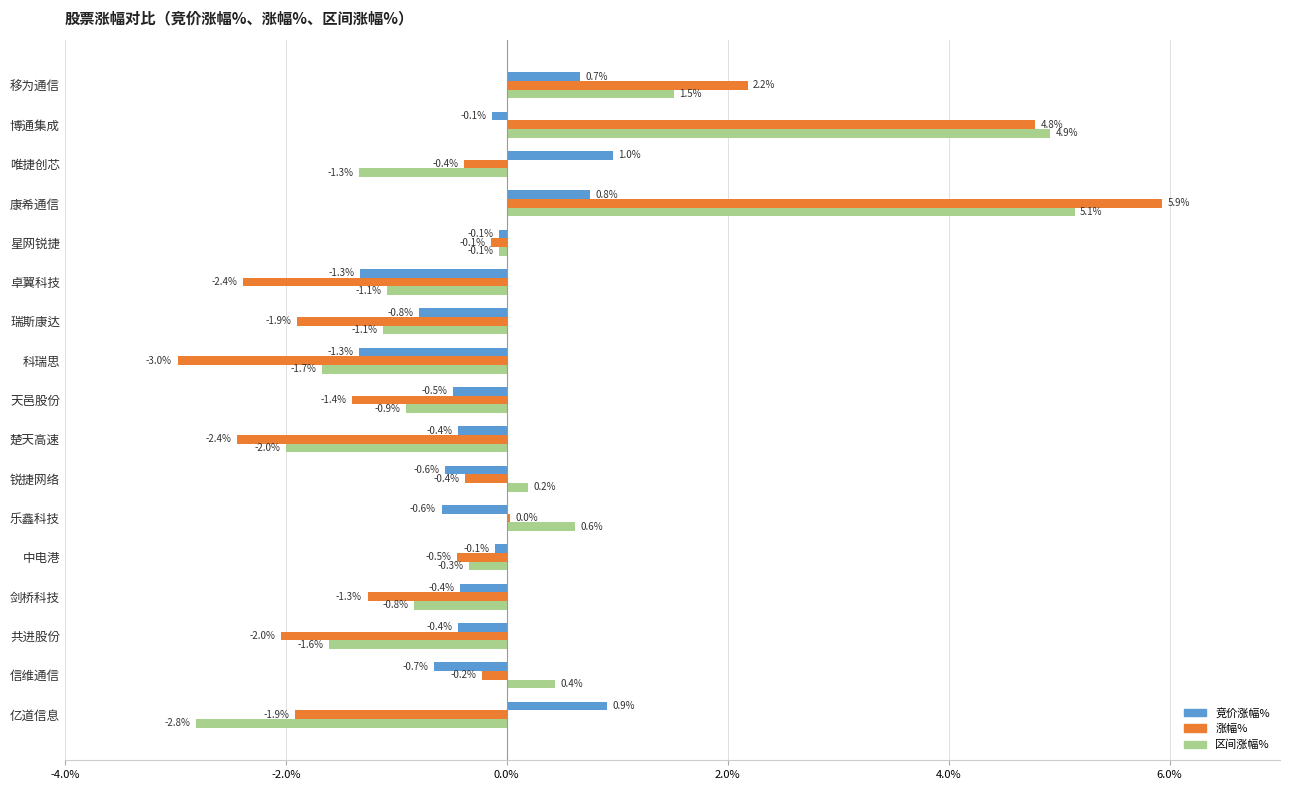

What is the sum of all 区间涨幅% values?

-1.0